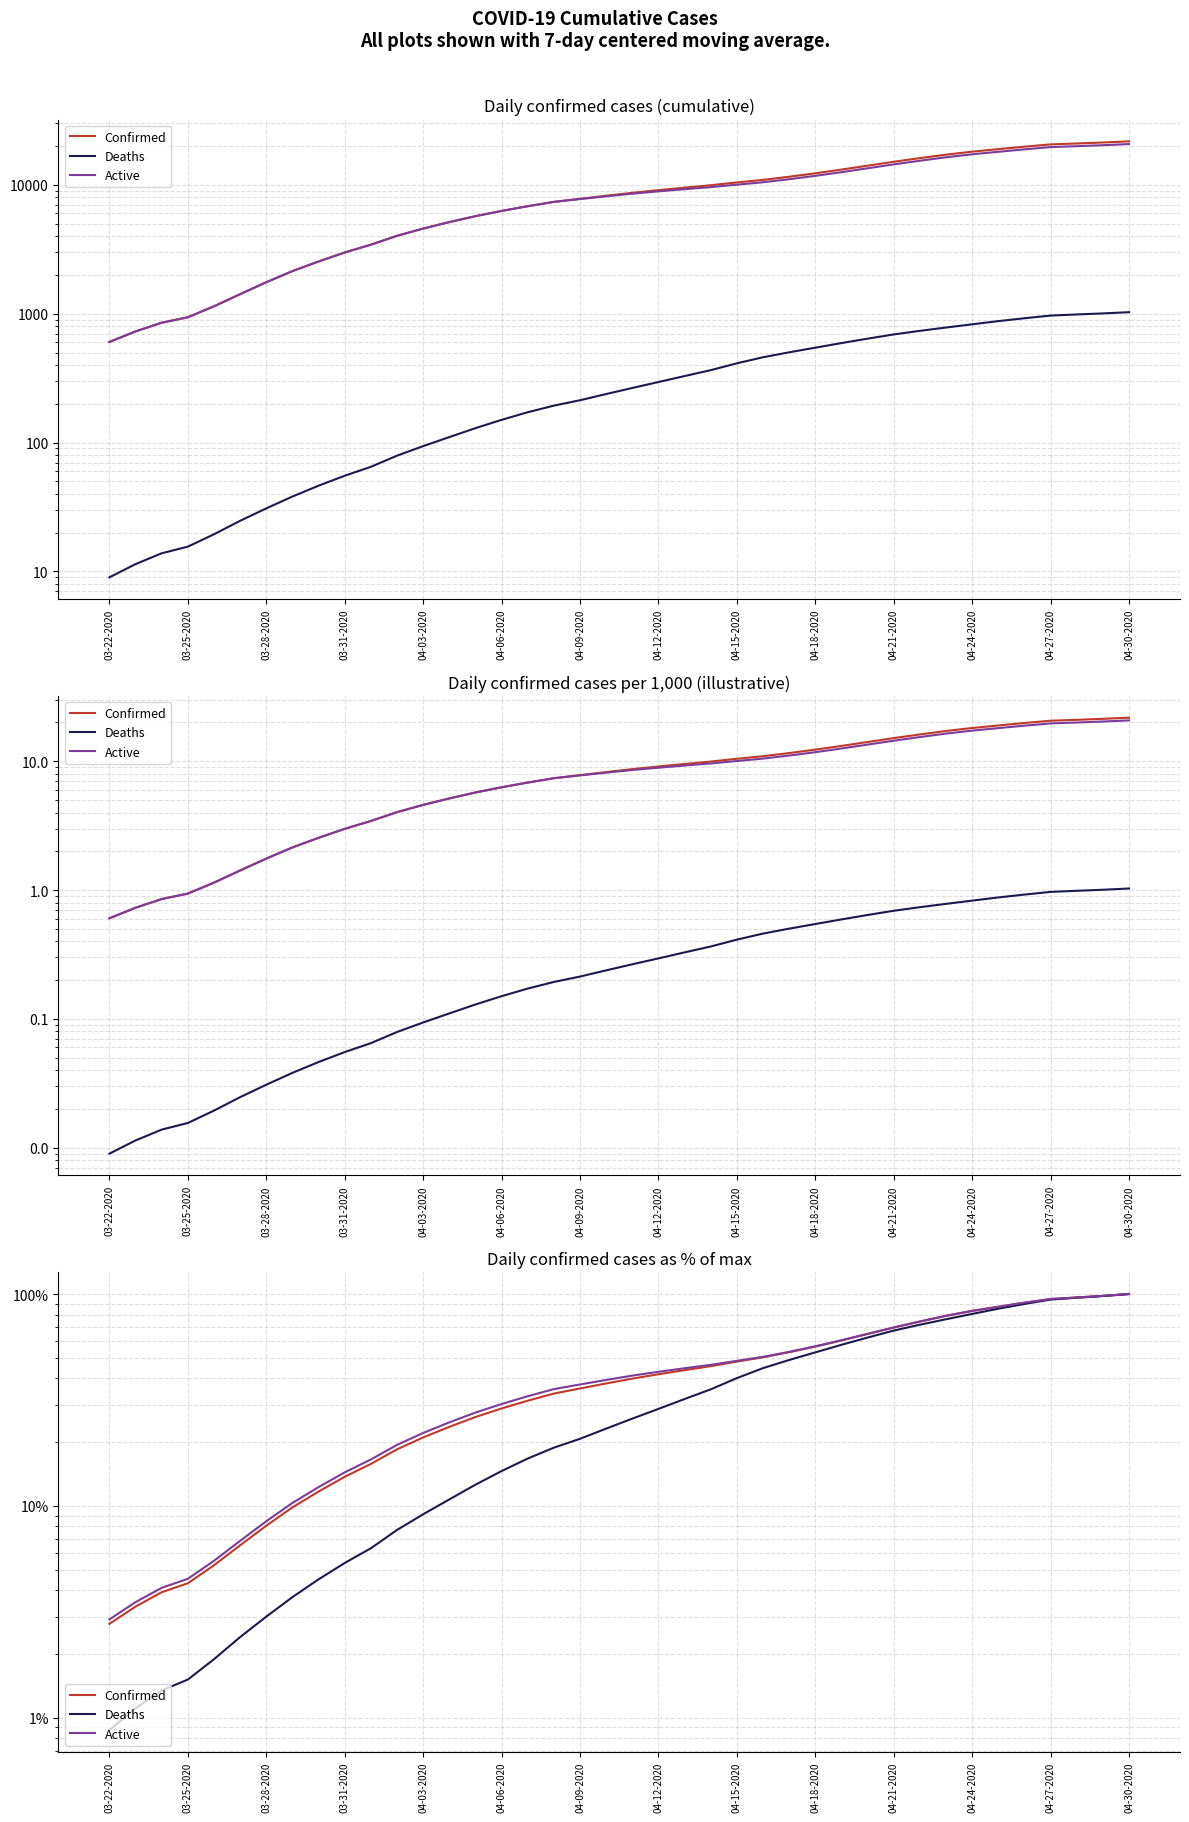

True or false: Deaths has more than 1 points higher than both neighbors.

False